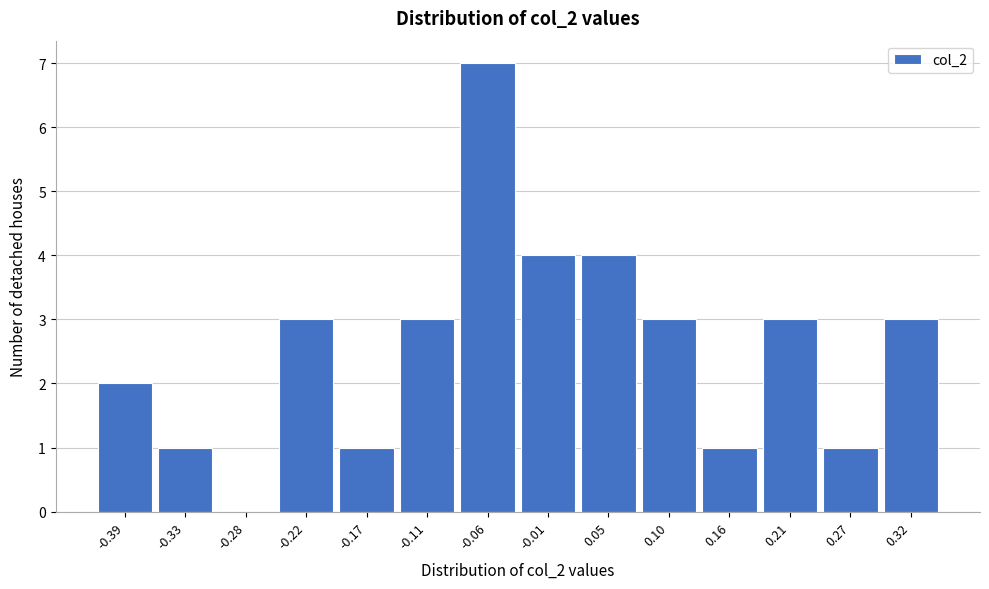

Reading left to right, transcribe all the data shown in this chart.

-0.39=2	-0.33=1	-0.28=0	-0.22=3	-0.17=1	-0.11=3	-0.06=7	-0.01=4	0.05=4	0.10=3	0.16=1	0.21=3	0.27=1	0.32=3